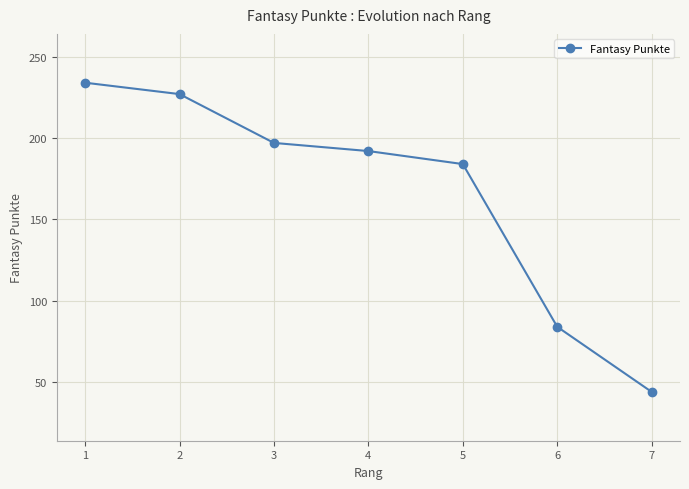

Which label corresponds to the smallest value in the chart?

7